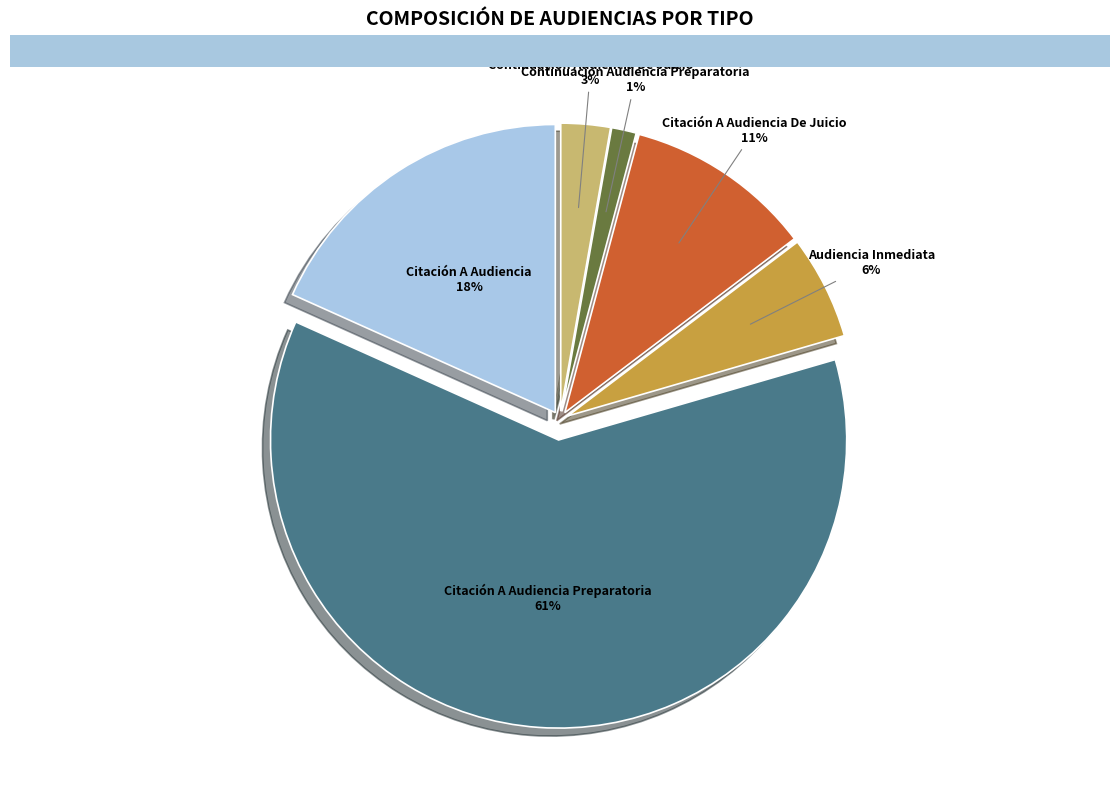

How many slices are in this pie chart?

6